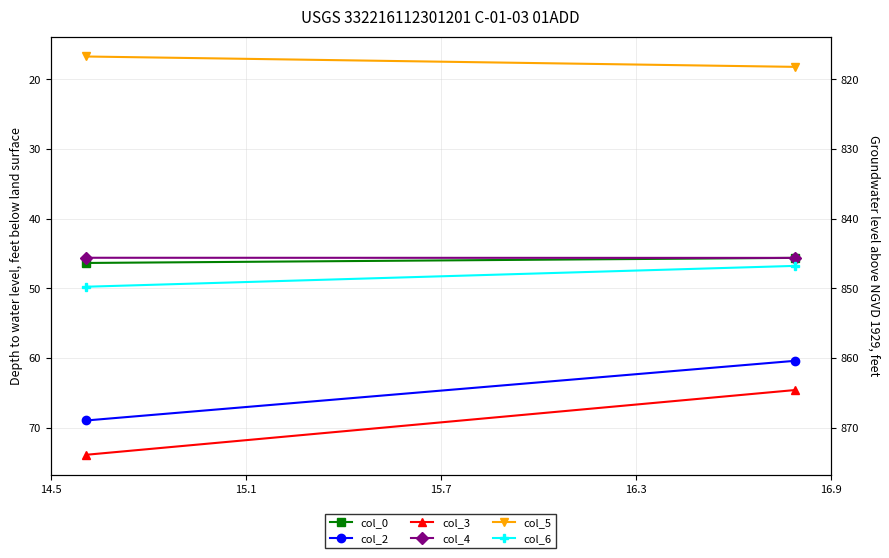

What value does the col_4 series have at 14.5?

45.6